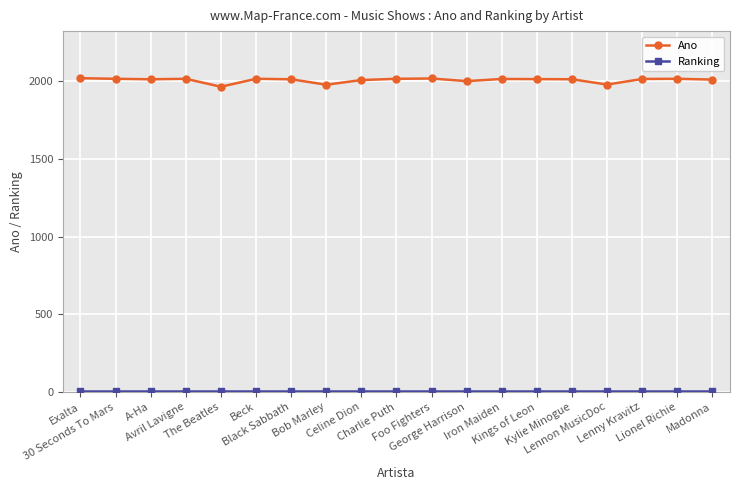

Which series has the largest total across all categories?

Ano